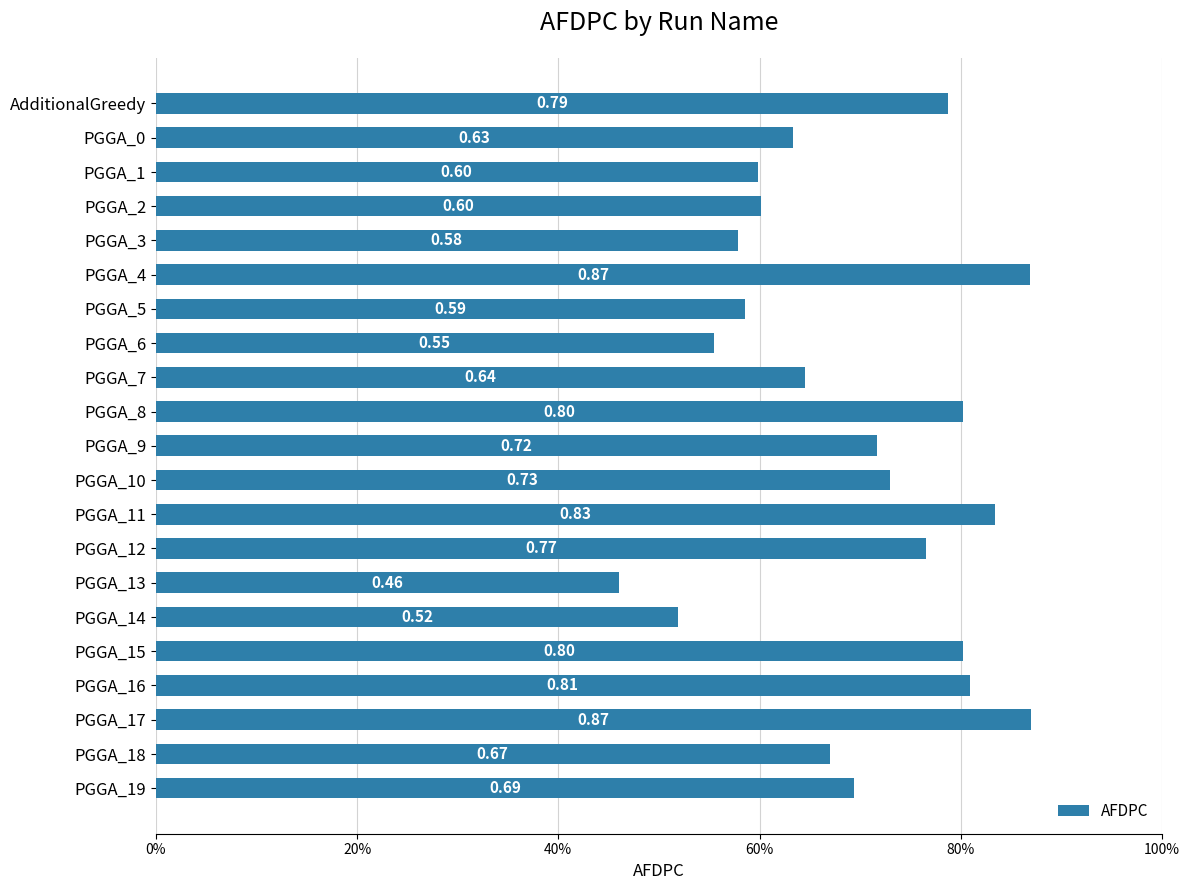

Where is the data nearest to the value 0?

PGGA_13